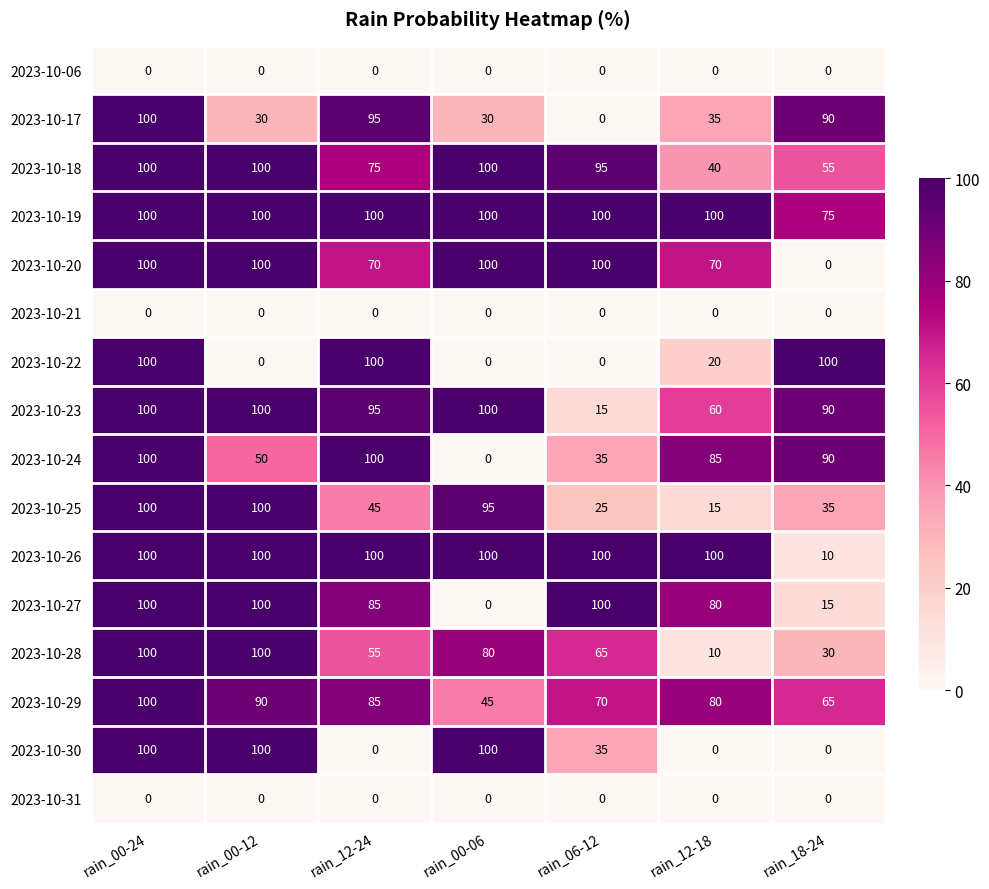

What is the maximum value for 2023-10-27?

100